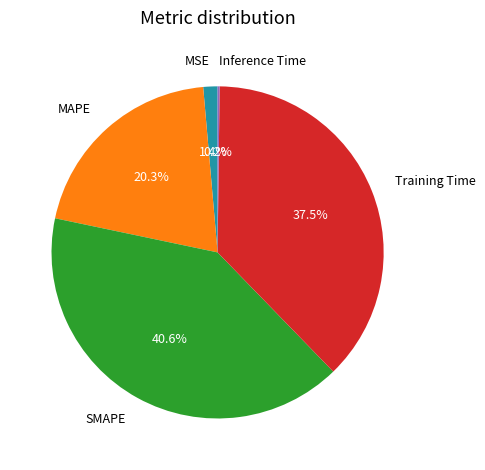

What is the largest slice in the pie chart?

SMAPE